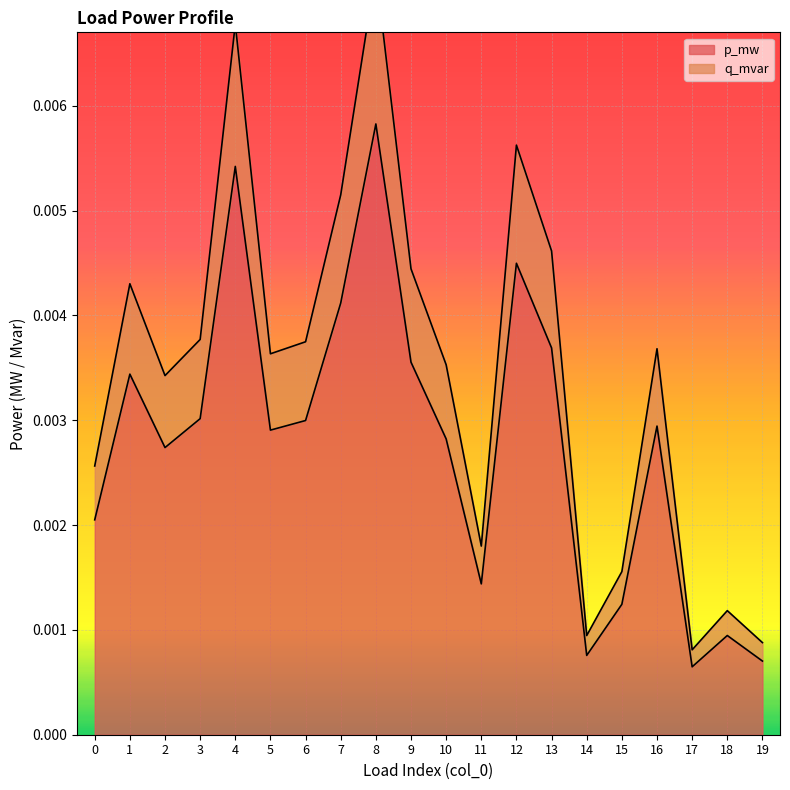

Is the value of p_mw at 6 greater than the value of q_mvar at 19?

Yes